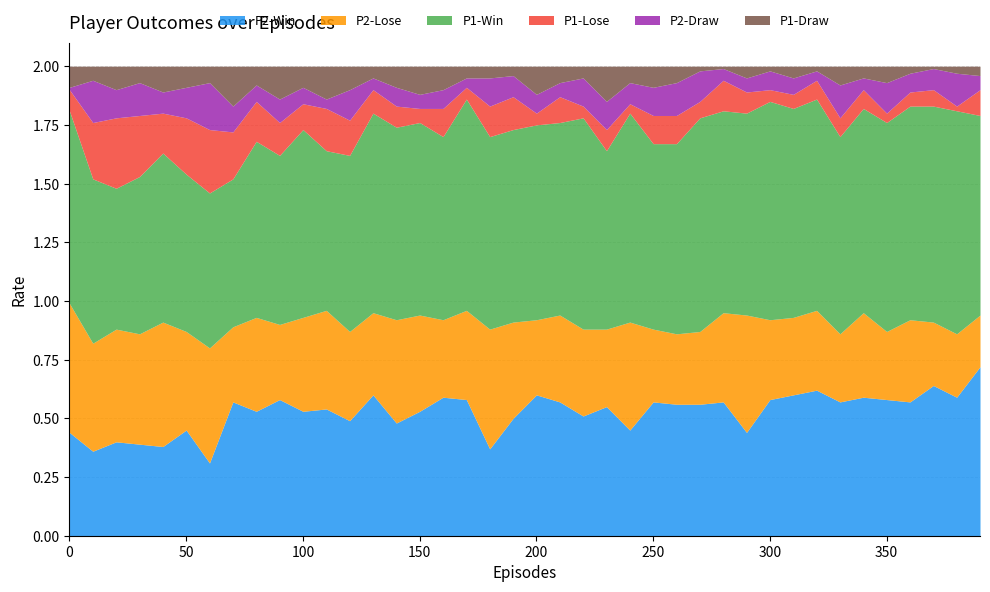

Does the chart display data point markers on the line(s)?

No